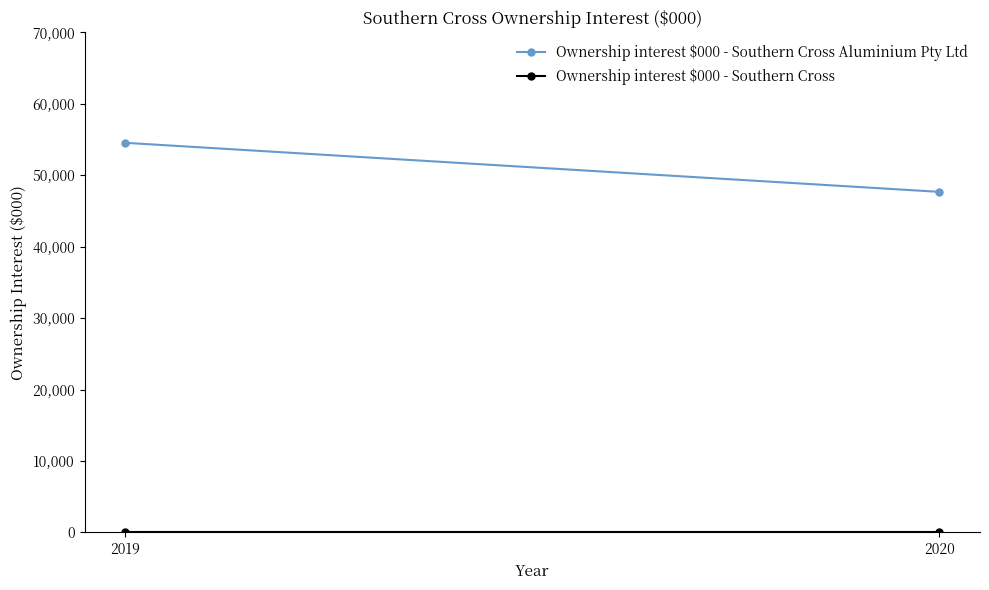

Reading left to right, extract all data points from this chart.

Ownership interest $000 - Southern Cross Aluminium Pty Ltd: 2019=54535	2020=47672
Ownership interest $000 - Southern Cross: 2019=0	2020=0